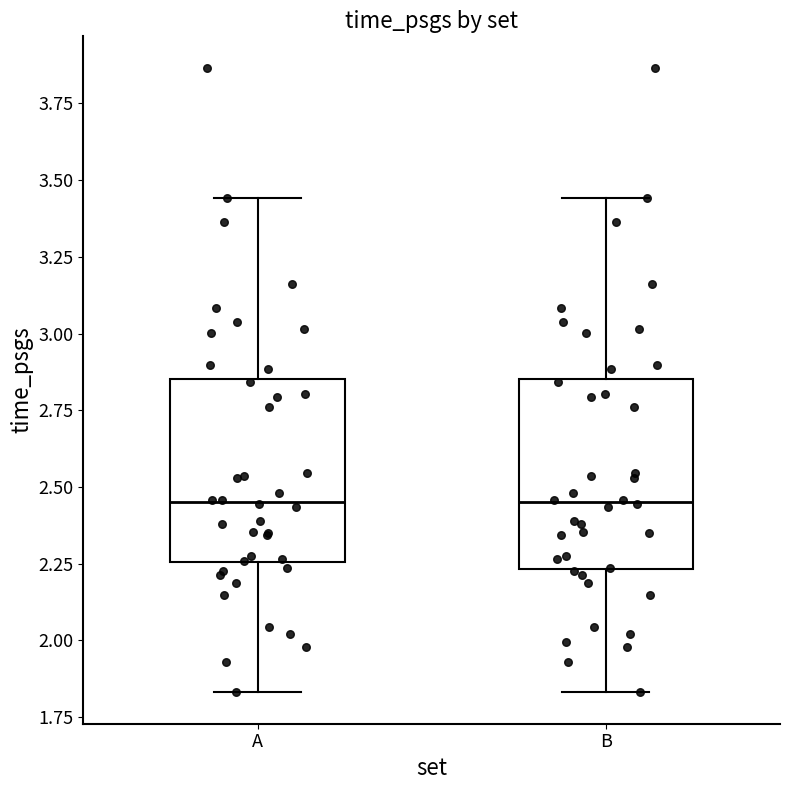

Where does the upper whisker of the box for A end on the y-axis? The values are not printed on the chart, so give them approximately, as read against the axis.

3.45